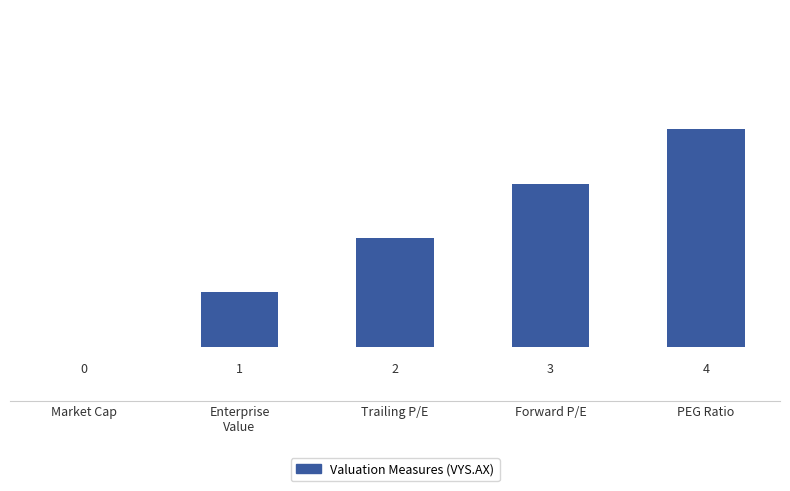

Which has a higher value, Enterprise
Value or PEG Ratio?

PEG Ratio